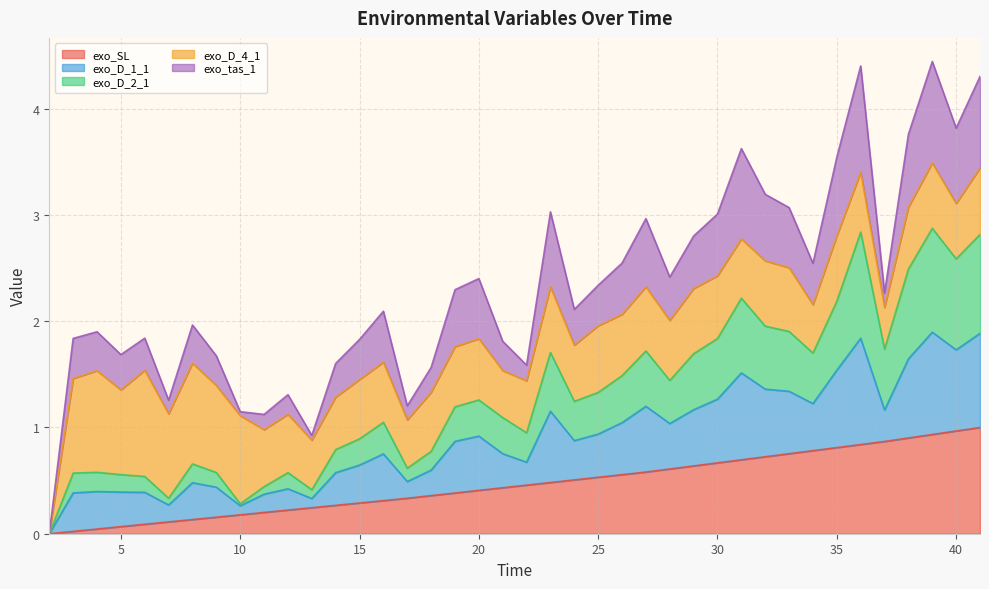

At which category is the sum across all series the highest?

39